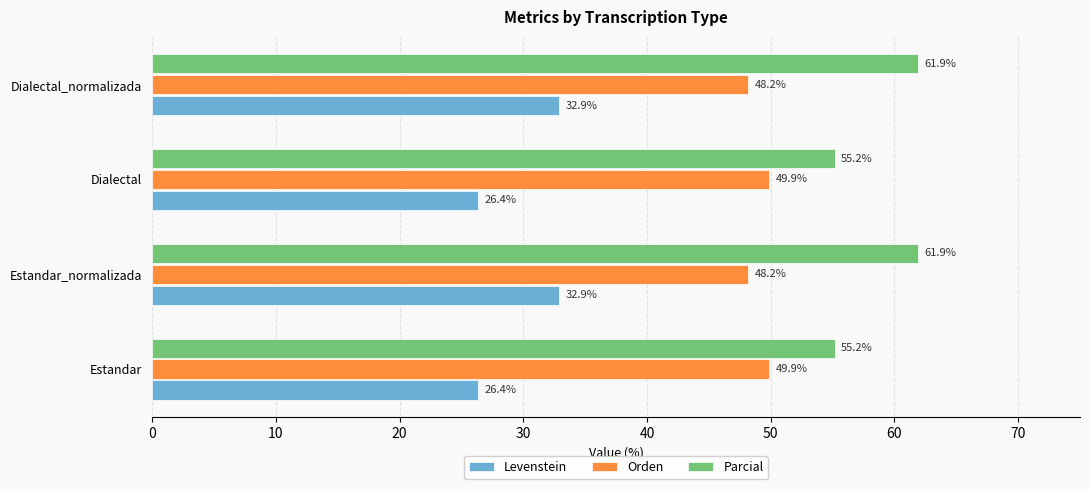

What is the minimum value shown in the chart?

26.4